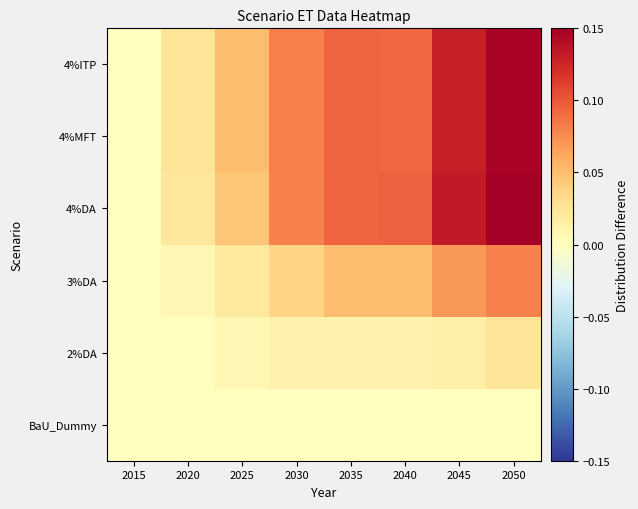

At which category does the chart reach its minimum across all series?

2015